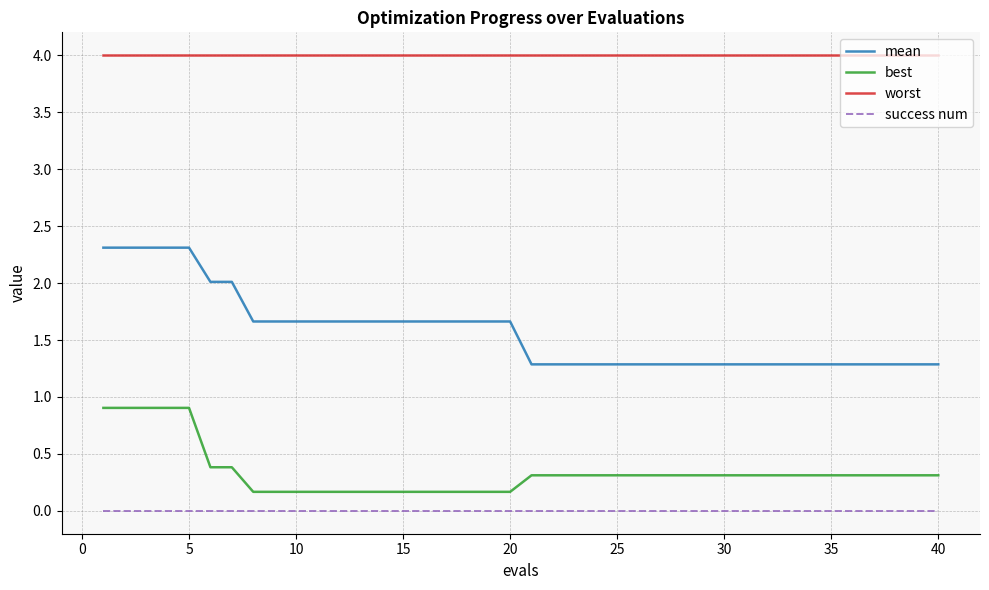

What is the highest value of the best series?

0.9